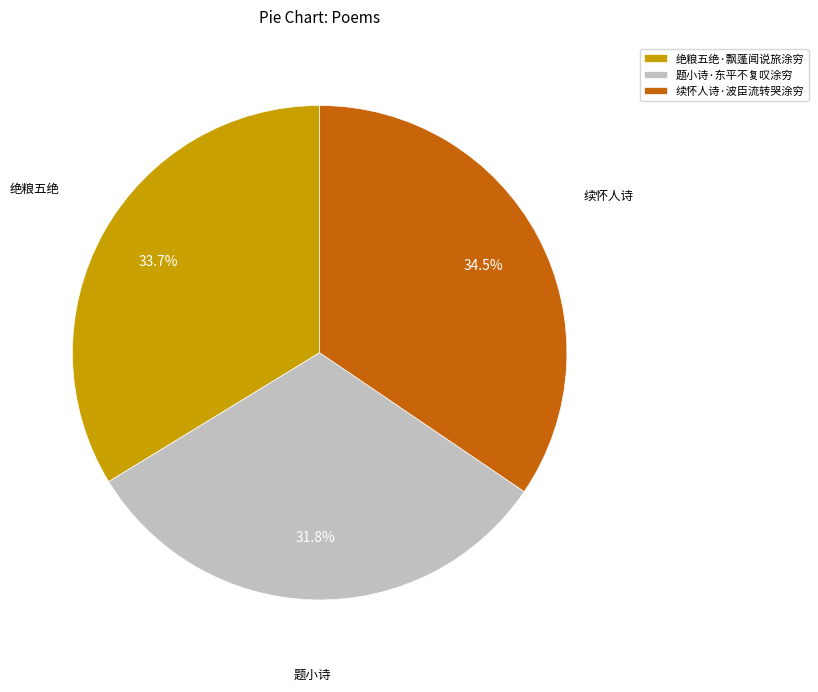

True or false: 绝粮五绝·飘蓬闻说旅涂穷 accounts for 41% of the total.

False